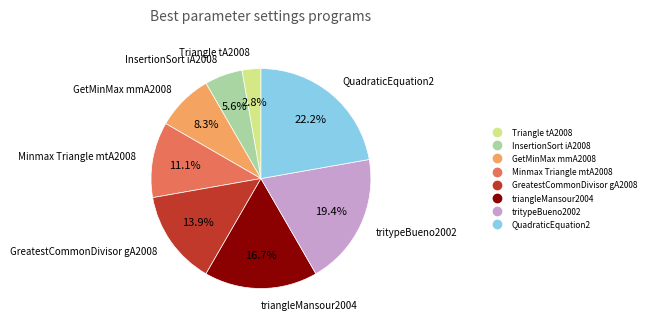

What is the total percentage of GetMinMax mmA2008 and triangleMansour2004?

25.0%